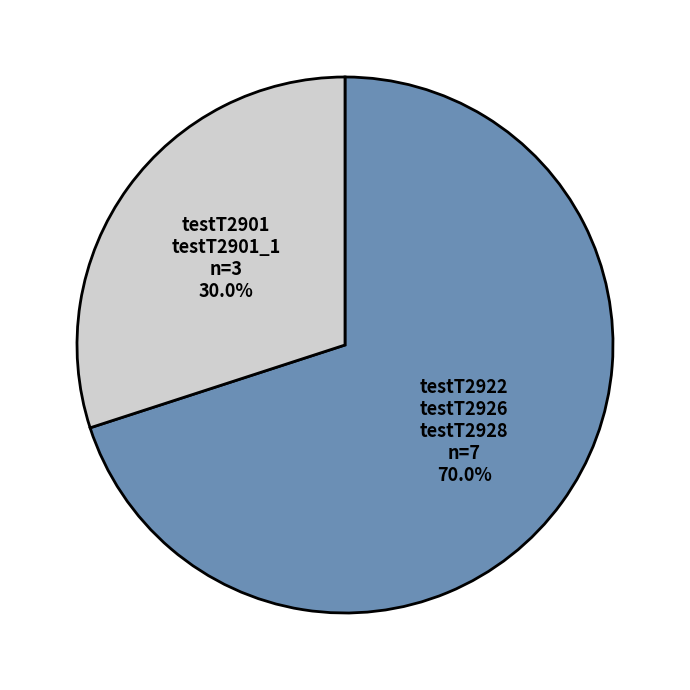

Does any single category account for the majority?

Yes